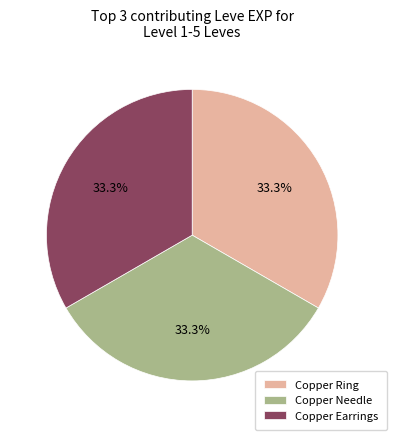

Does Copper Ring account for over 50% of the chart?

No